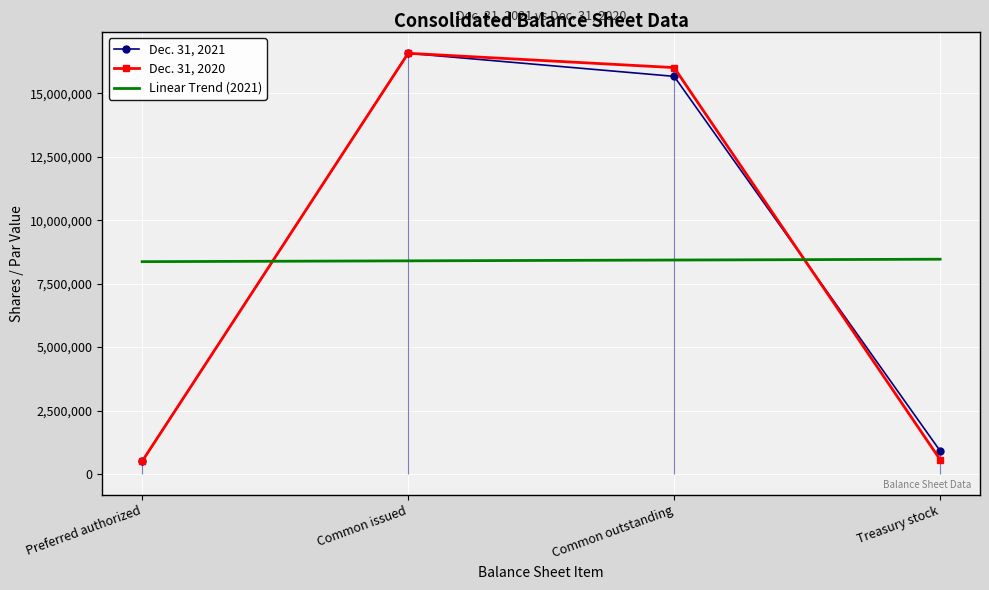

True or false: Dec. 31, 2020 and Dec. 31, 2021 intersect in this chart.

True